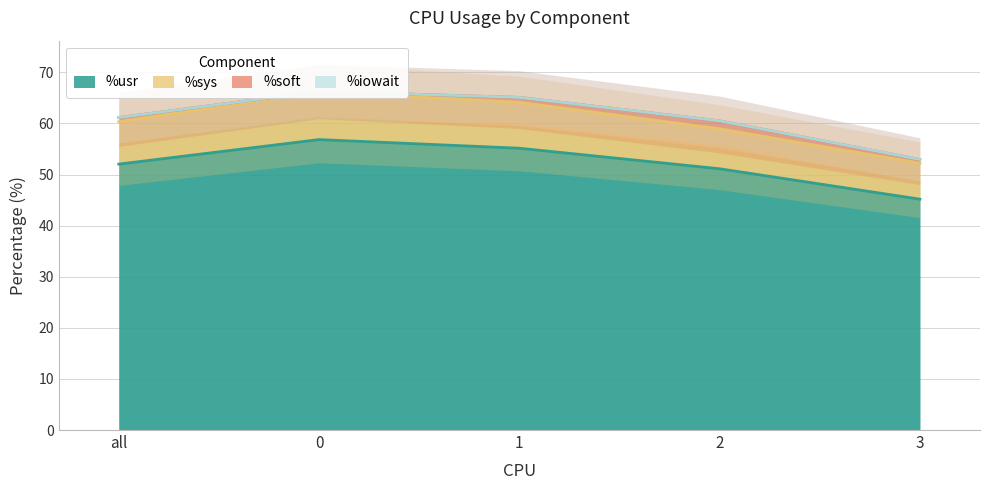

What is the difference between the highest and lowest values at 1?

9.0